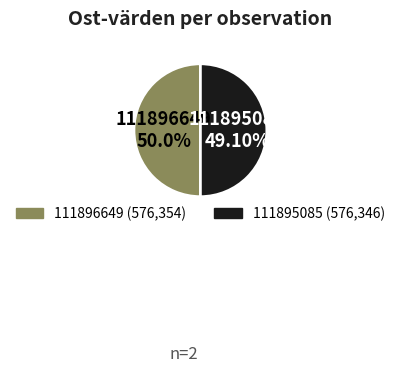

What is the change in value from 111896649 to 111895085?

-8